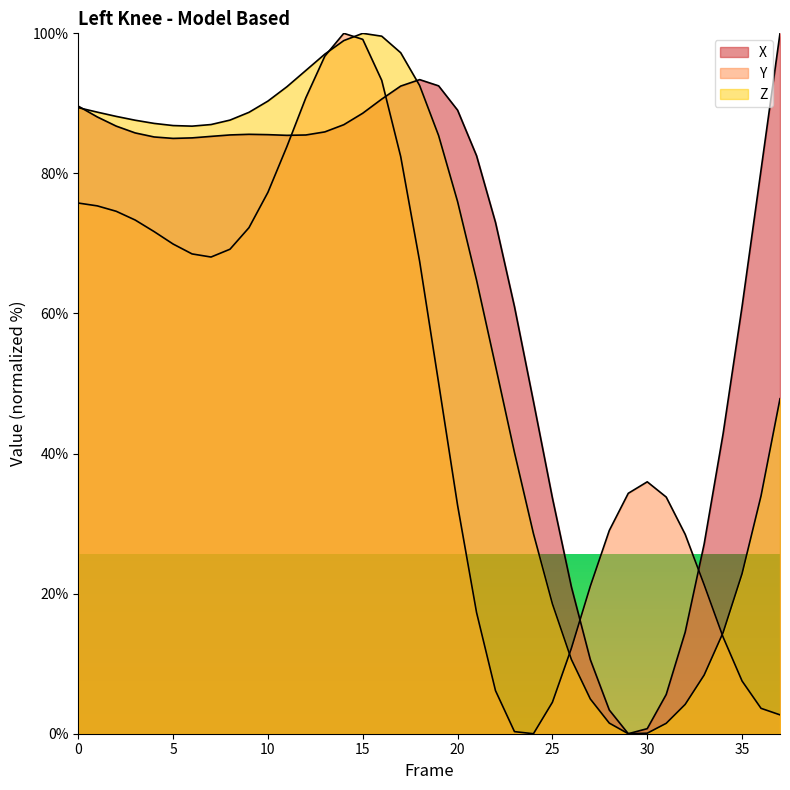

Is it true that X equals 90.6 at 16?

True